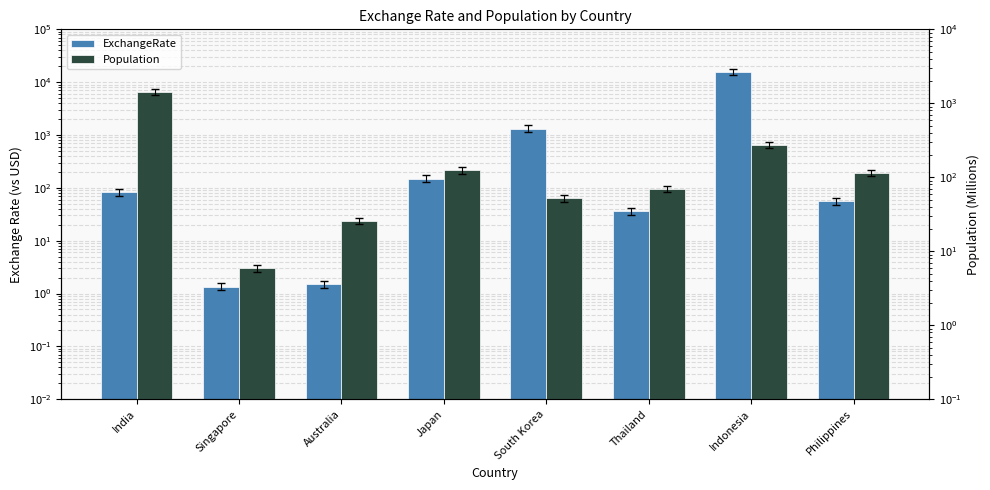

How many bars are there in total?

16